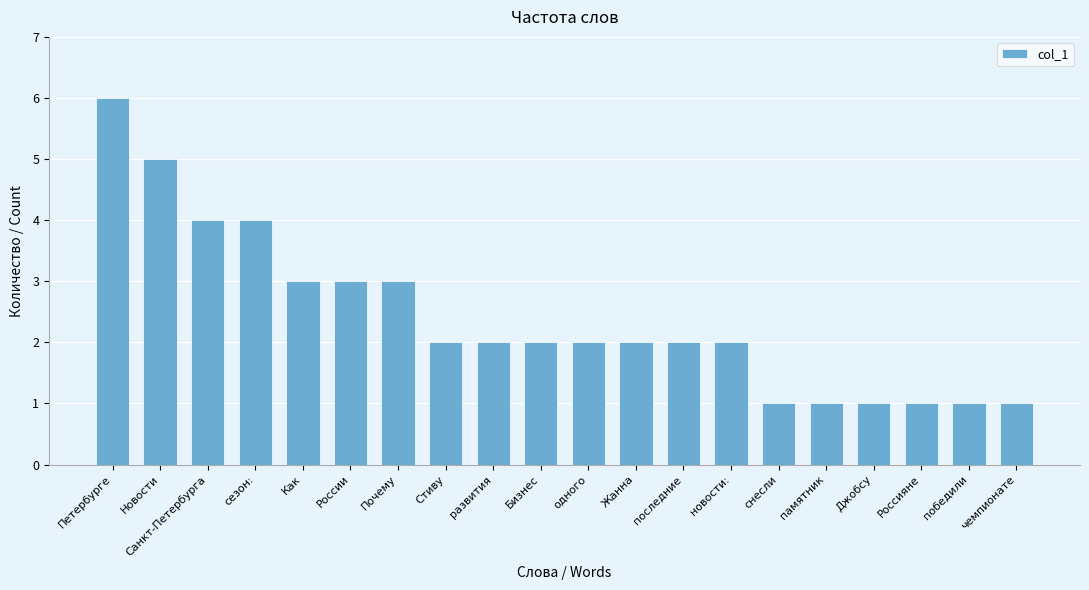

What is the sum of the values at Петербурге and России?

9